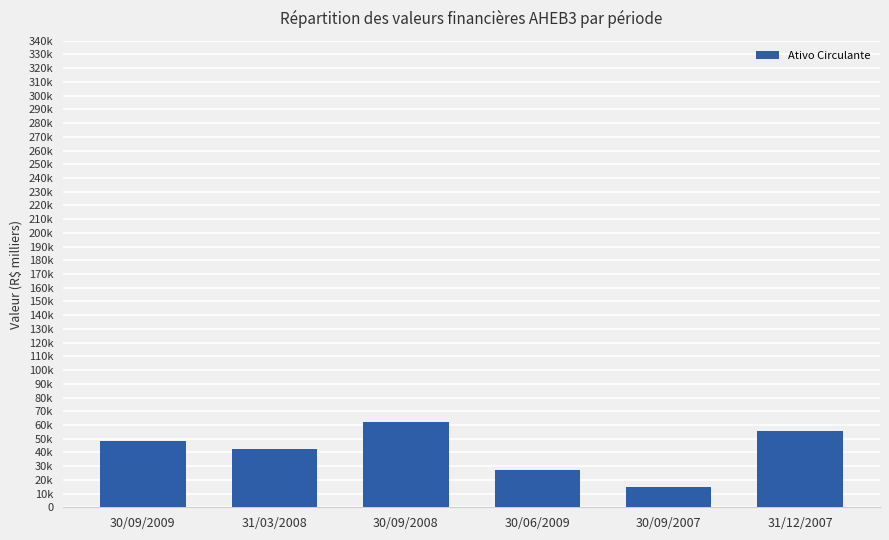

What is the maximum value shown in the chart?

61846